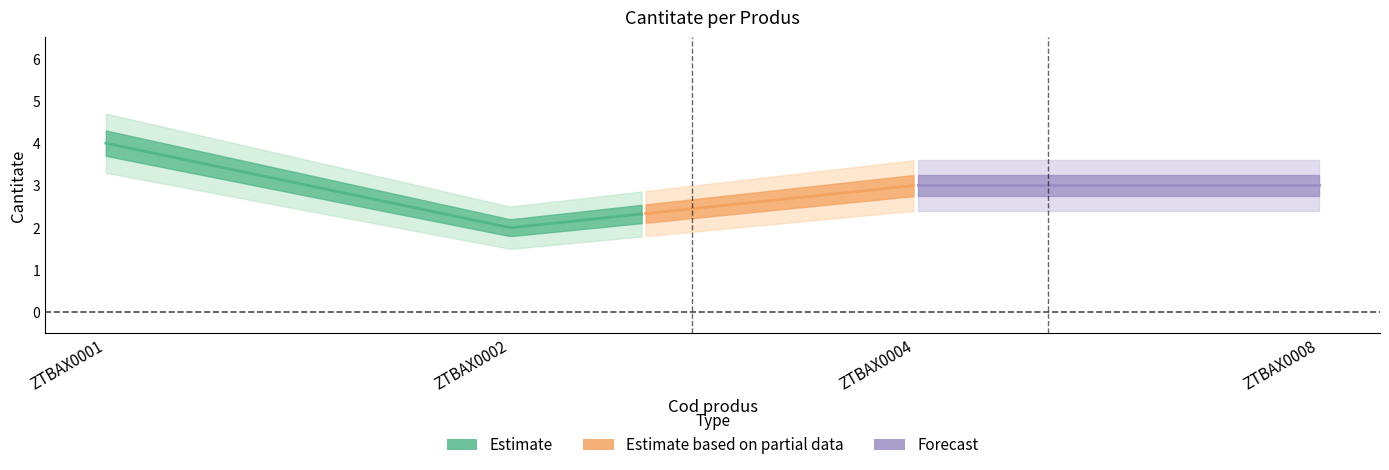

How many values exceed 3?

1